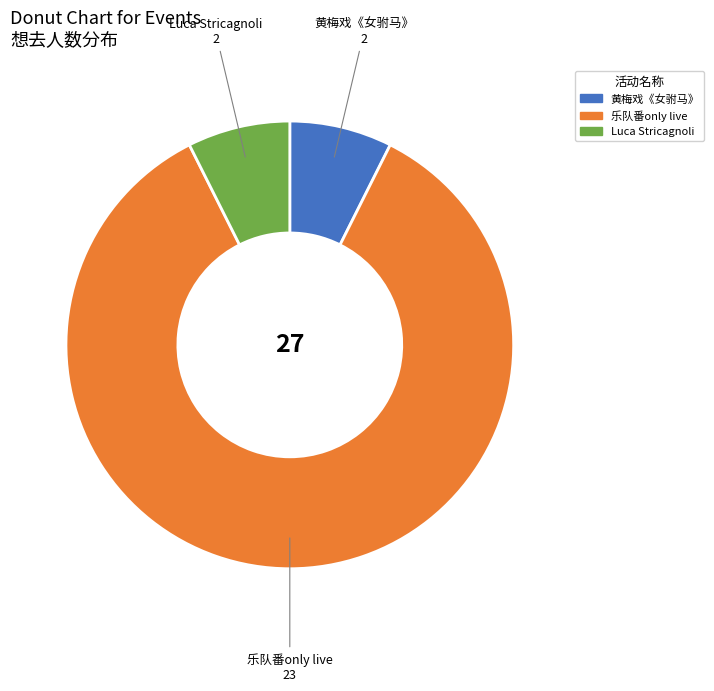

True or false: 黄梅戏《女驸马》 accounts for 1% of the total.

False